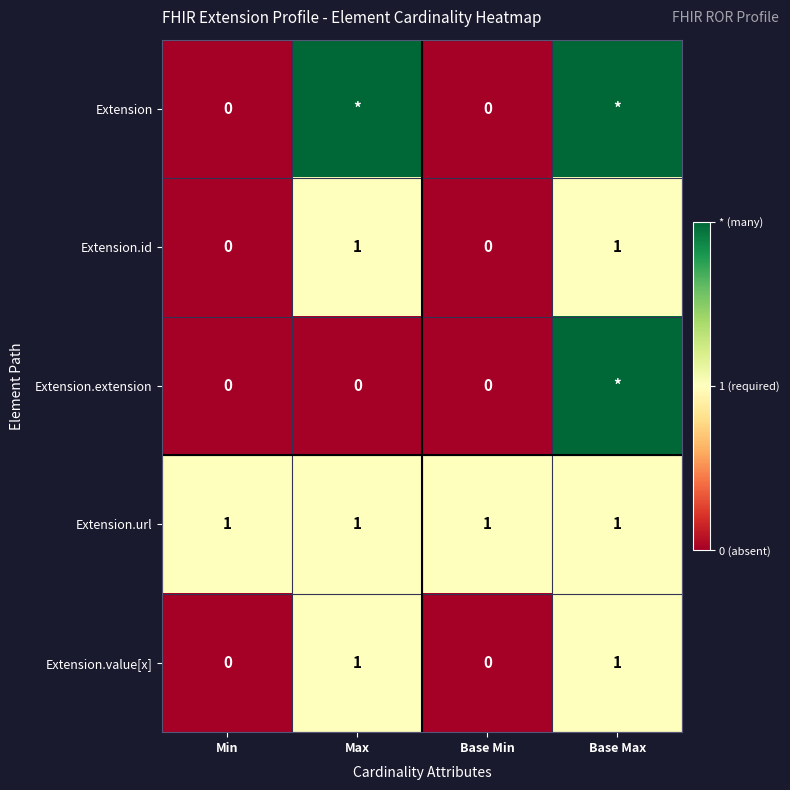

The Extension.value[x] series shows 0 at Base Min. True or false?

True